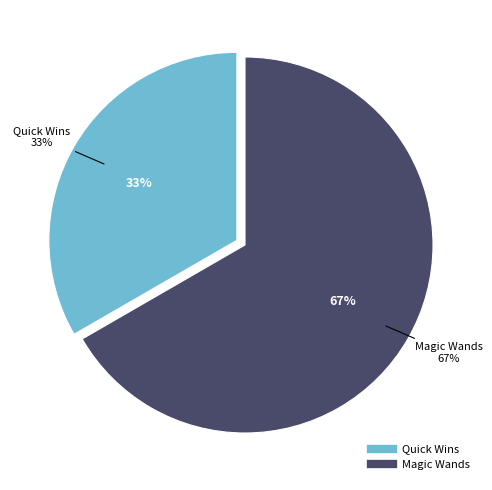

The Magic Wands slice represents 67% of the pie. True or false?

True